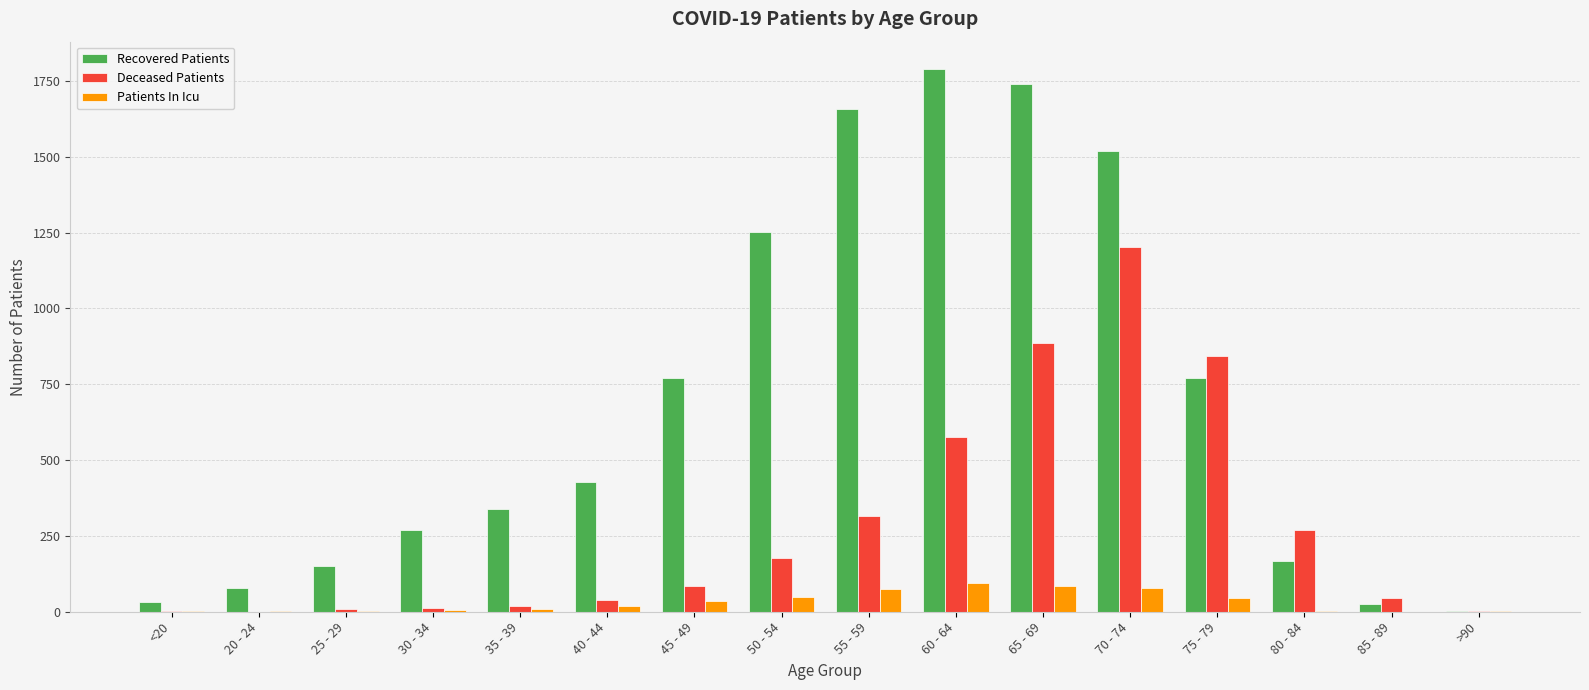

Which series changed the most between 40 - 44 and 45 - 49?

Recovered Patients